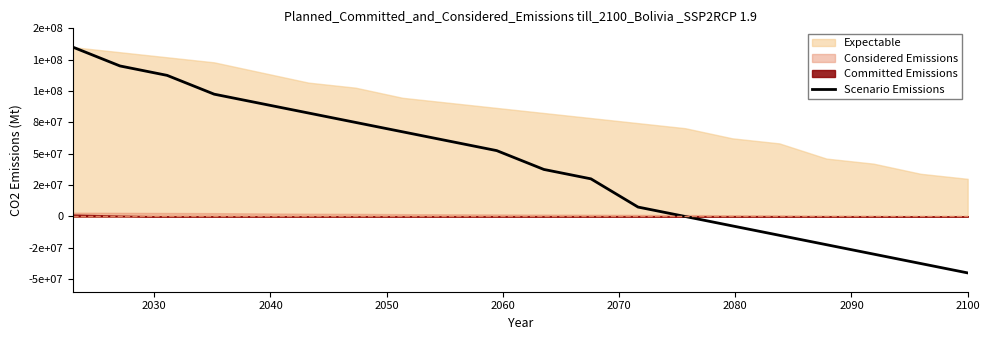

What is the sum of all values?

810000000